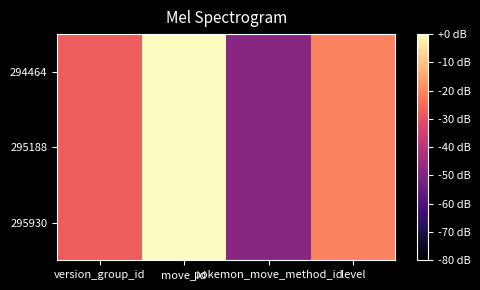

Rank the series at version_group_id from highest to lowest value.

294464, 295188, 295930